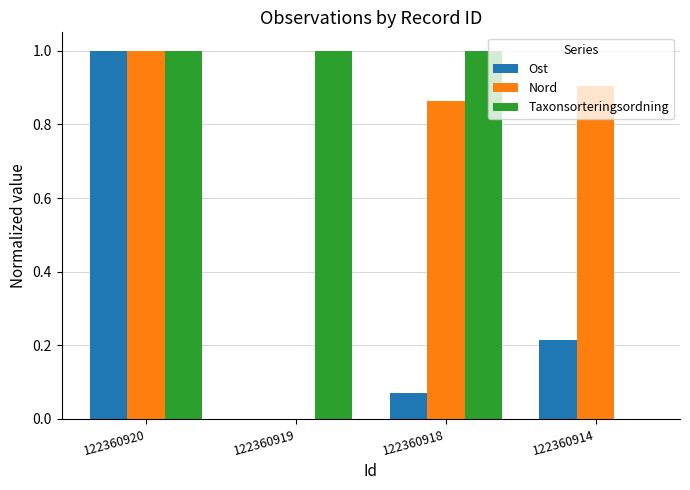

What is the average value of the Taxonsorteringsordning series?

0.8